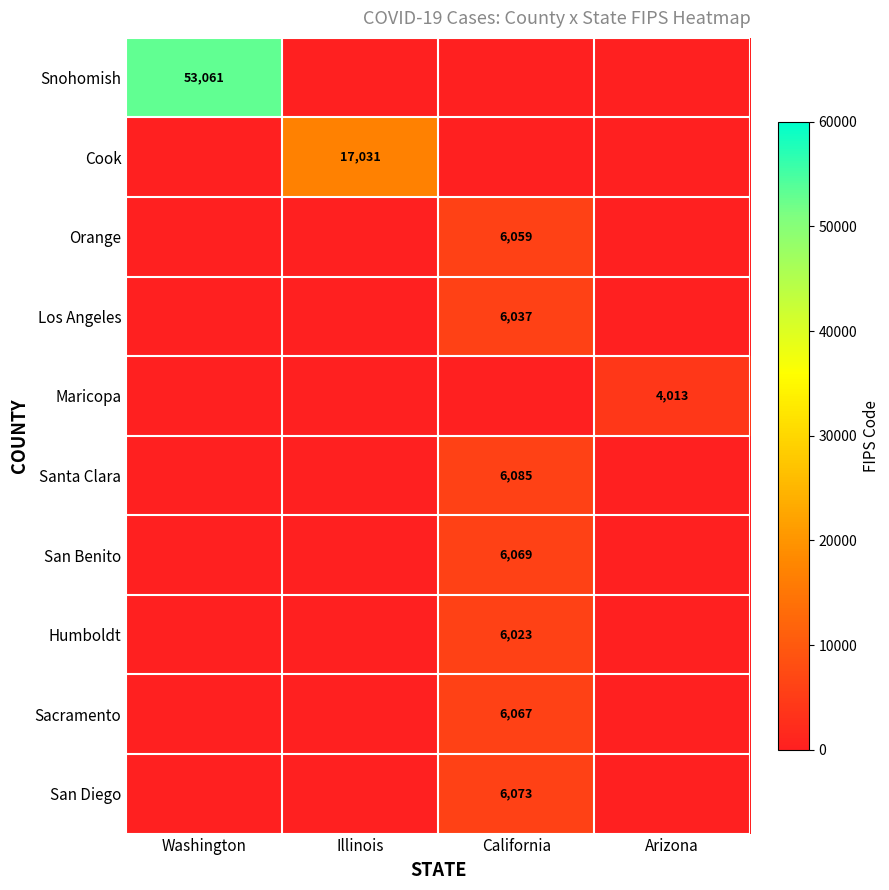

The San Benito series shows 2738 at California. True or false?

False